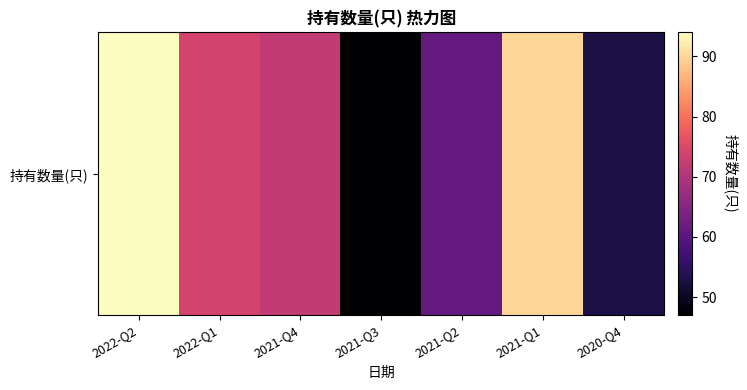

What is the minimum value shown in the chart?

47